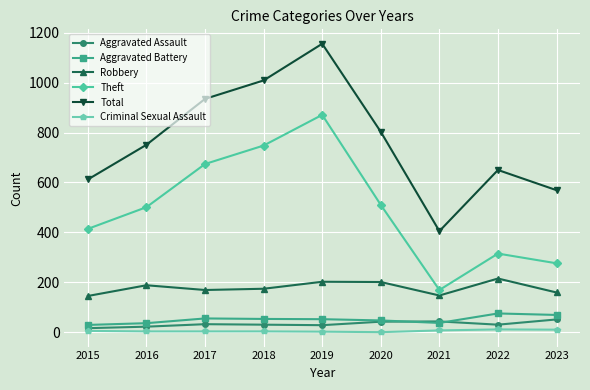

Is it true that Theft equals 237 at 2016?

False